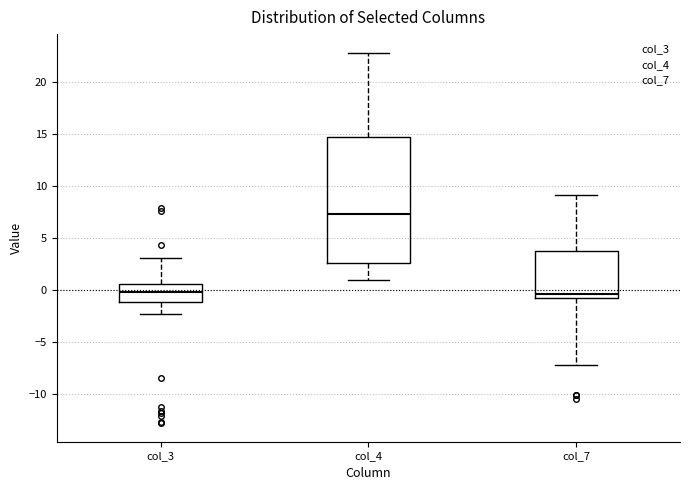

Reading left to right, transcribe this box plot: for each box, give where its median line is, the range the box spans, and where its two whiskers end, as read against the y-axis. The values are not printed on the chart, so give them approximately, as read against the axis.

col_3: median 0.0, box -1.0 to 0.5, whiskers -2.0 to 3.0
col_4: median 7.5, box 2.5 to 14.5, whiskers 1.0 to 23.0
col_7: median -0.5 (just above the box's lower edge), box -0.5 to 3.5, whiskers -7.0 to 9.0